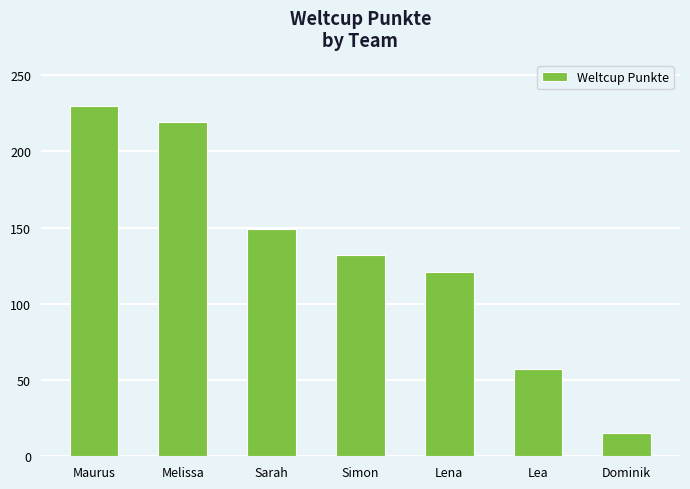

What is the label of the 6th bar from the right?

Melissa